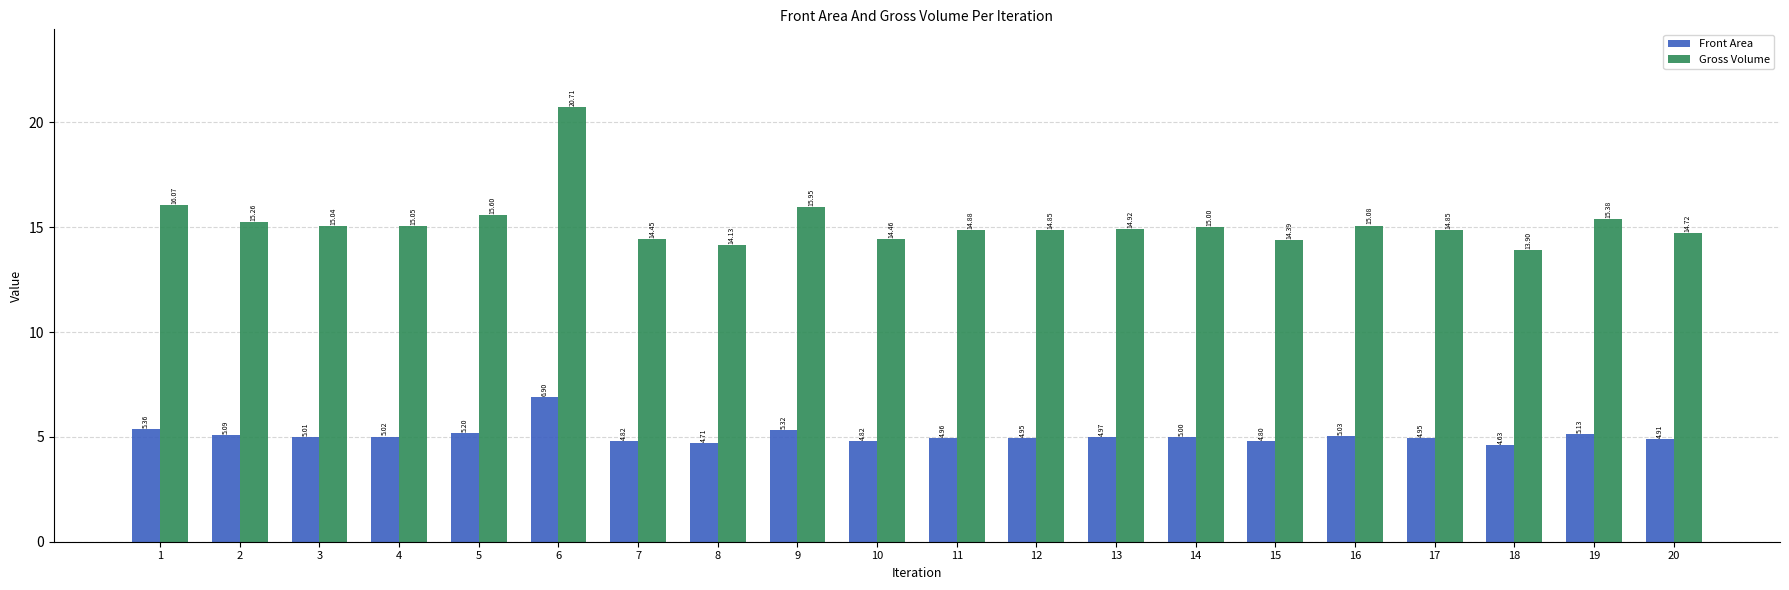

Rank the series at 1 from lowest to highest value.

Front Area, Gross Volume